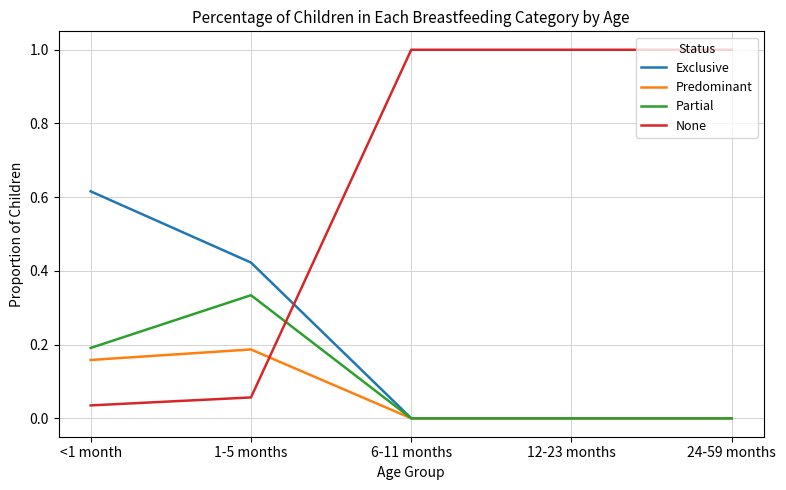

Does the chart display data point markers on the line(s)?

No